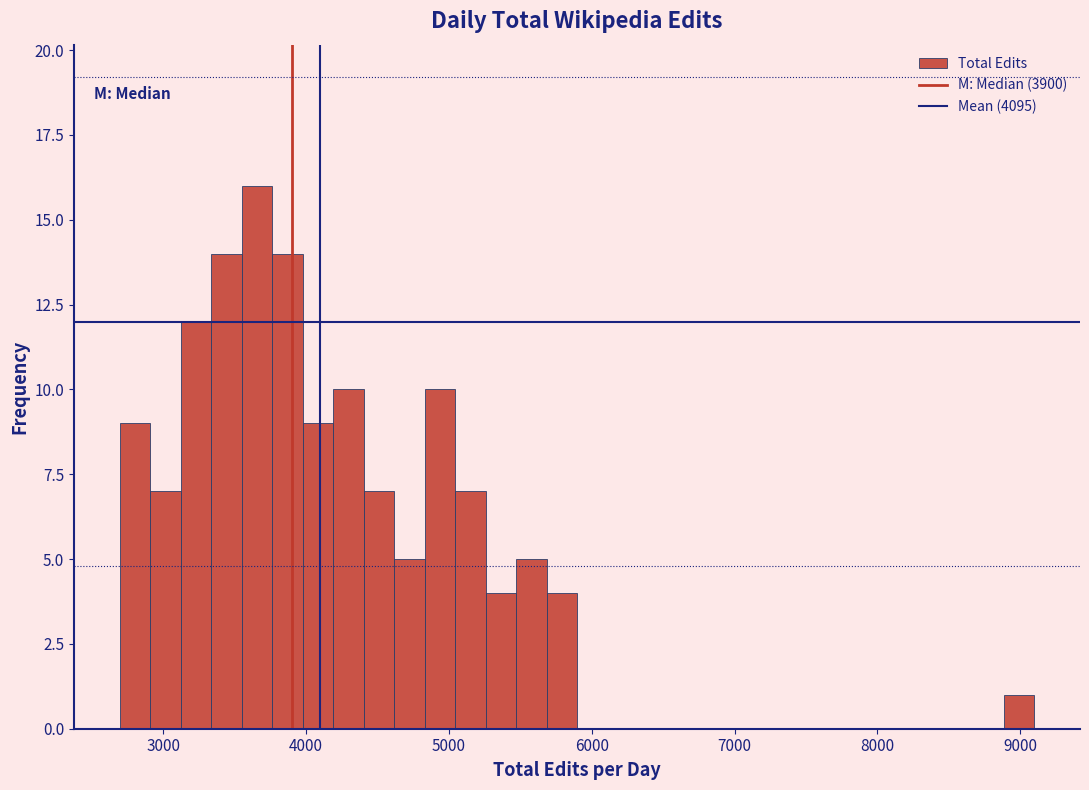

Read against the x-axis, roughly where is the centre of the tallest bar?

3700